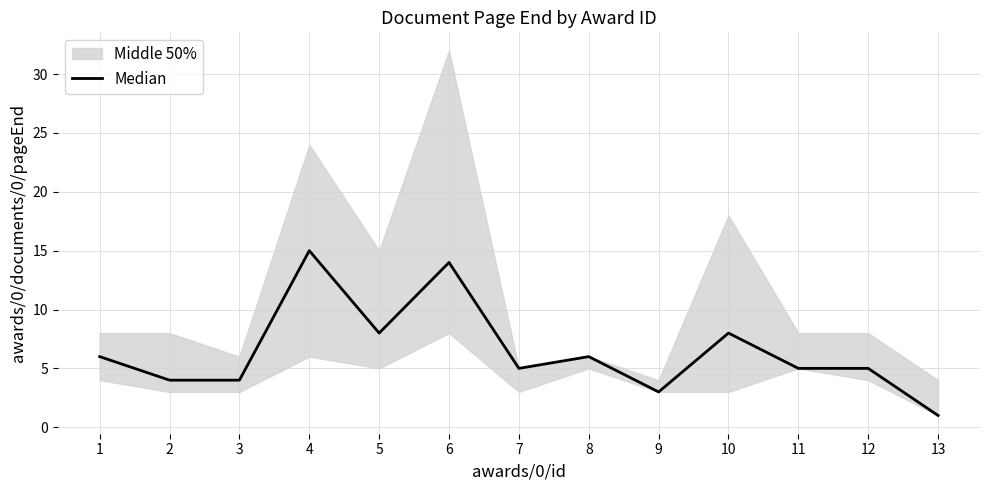

At which category does the data reach its first local valley?

5